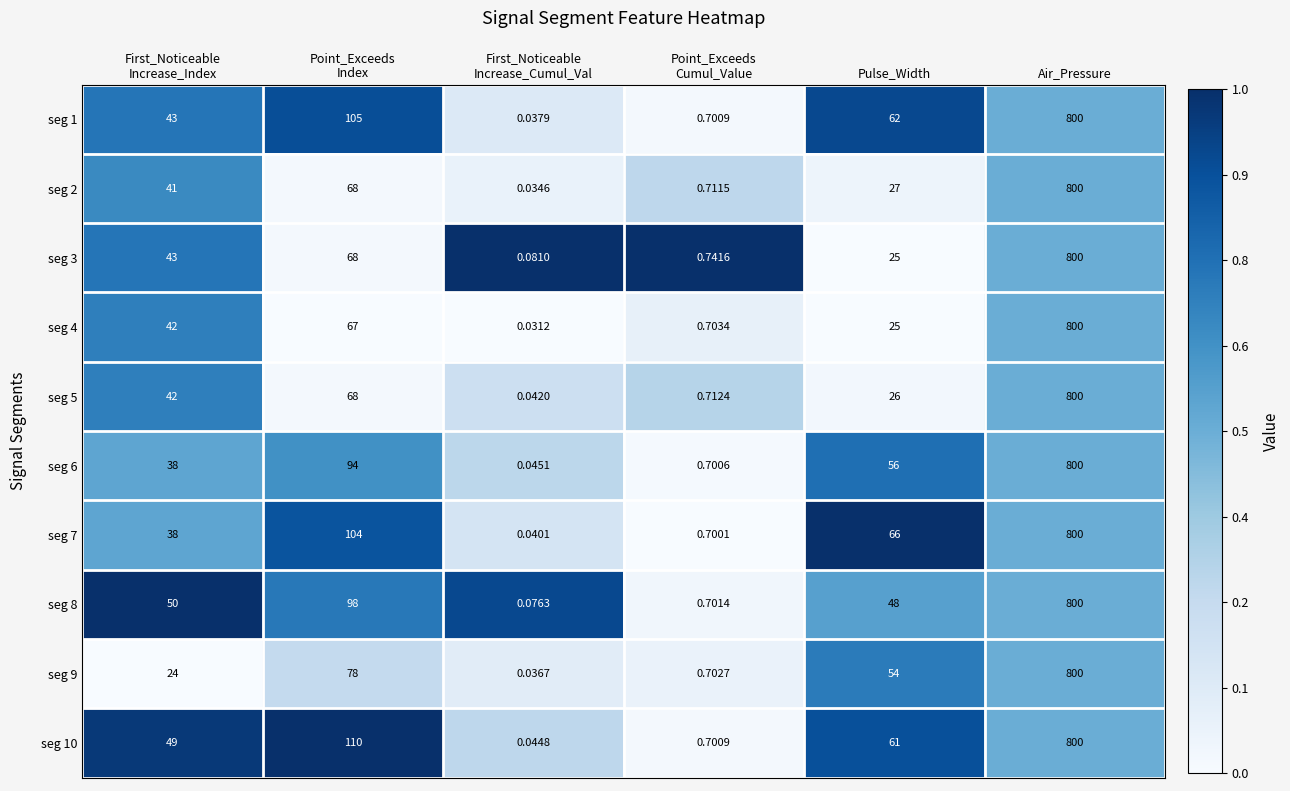

At which category is the sum across all series the highest?

Air_Pressure